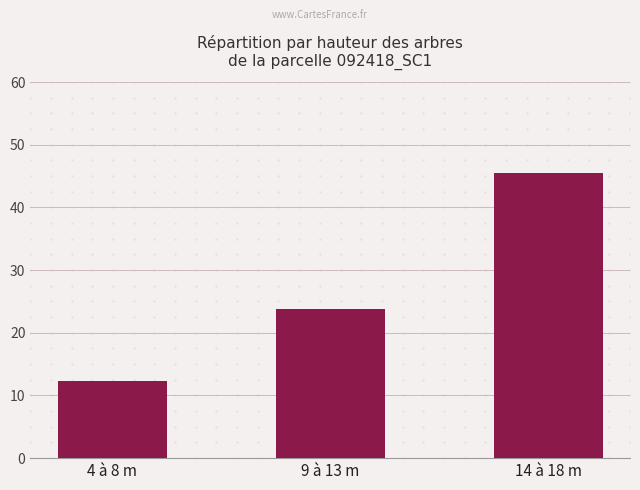

Read the value at 4 à 8 m.

12.3